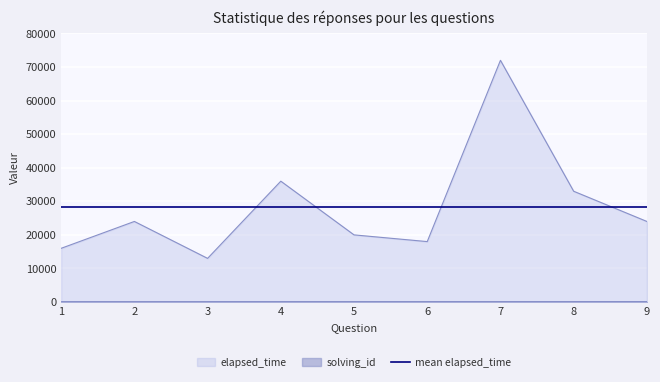

True or false: elapsed_time and solving_id intersect in this chart.

False